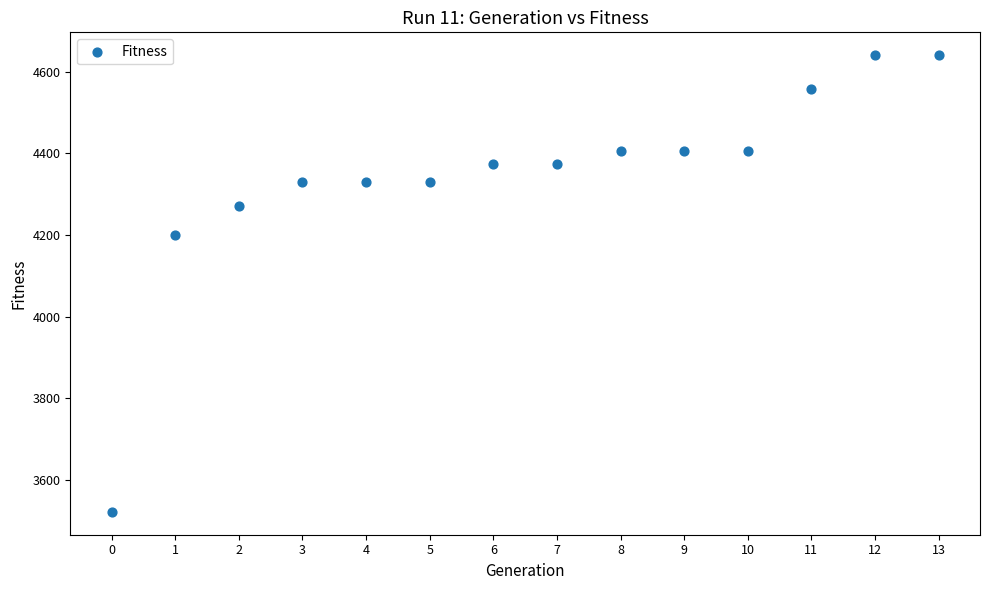

What is the range of Y values (max minus min)?

1120